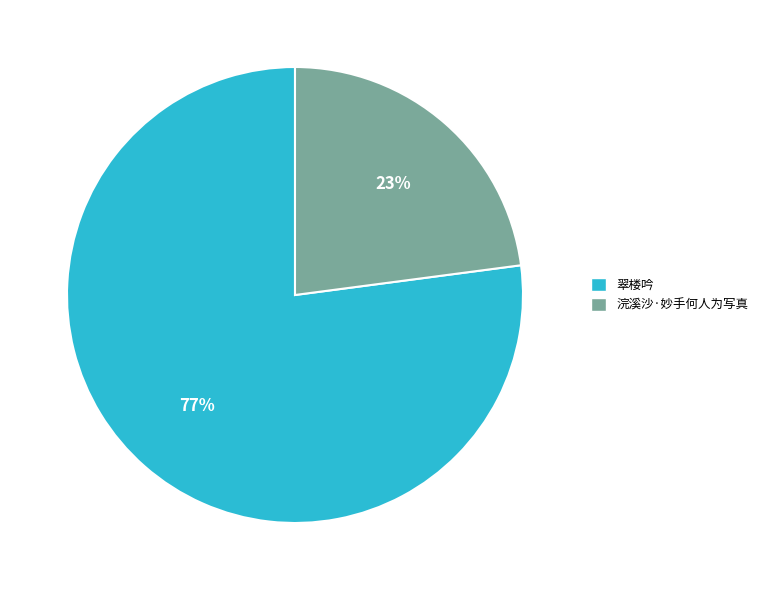

Which category accounts for the majority?

翠楼吟